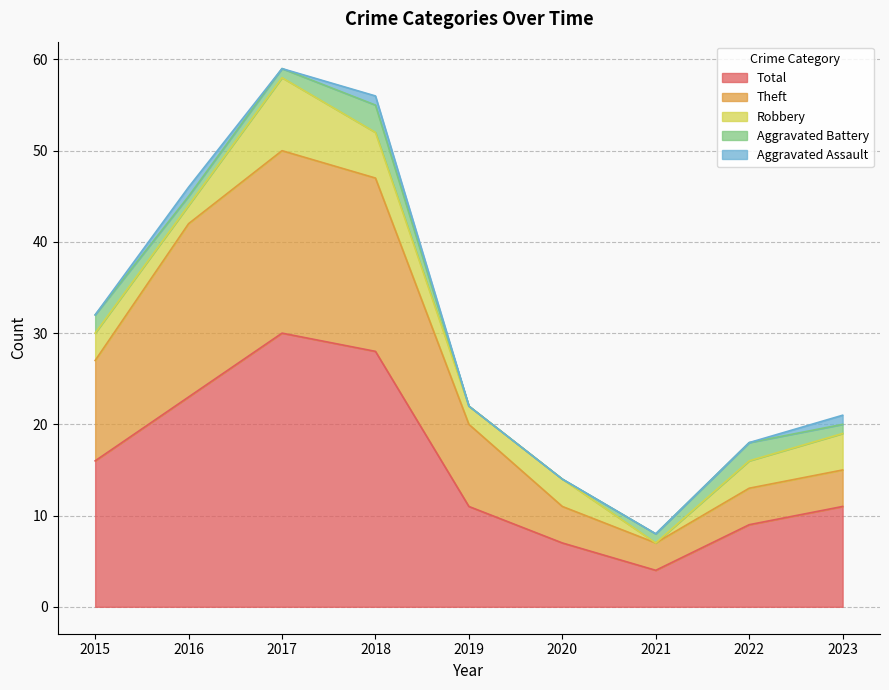

What is the average value of the Robbery series?

3